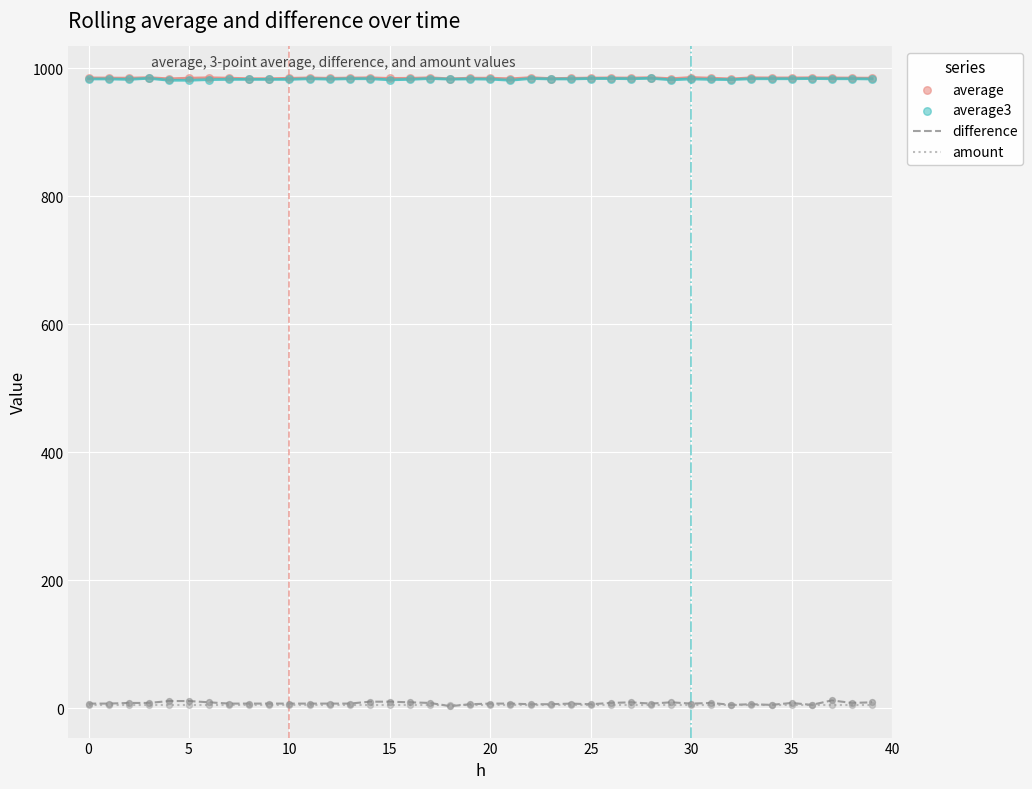

Which series reaches the maximum Y coordinate?

average